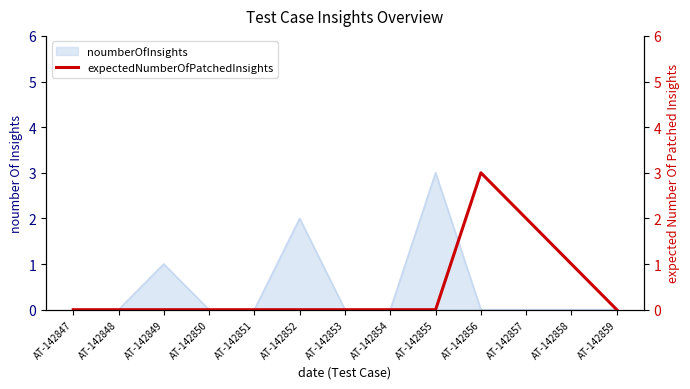

How many values exceed 0?

3